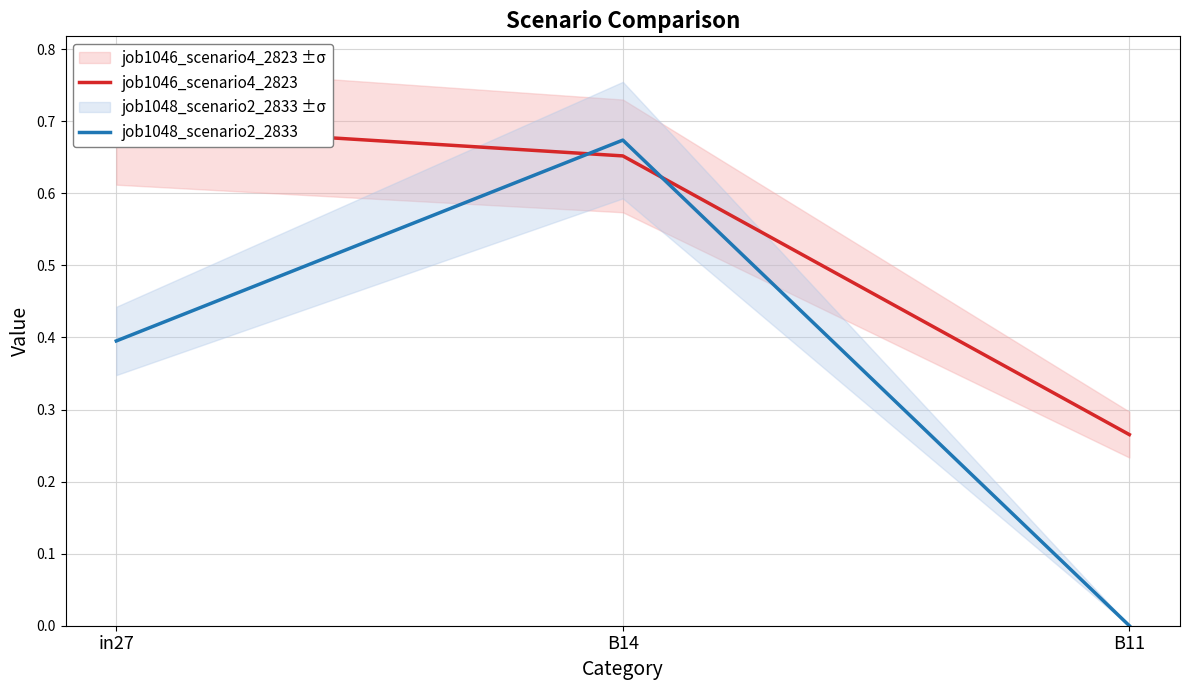

What is the sum of the job1046_scenario4_2823 values at B11 and B14?

0.9